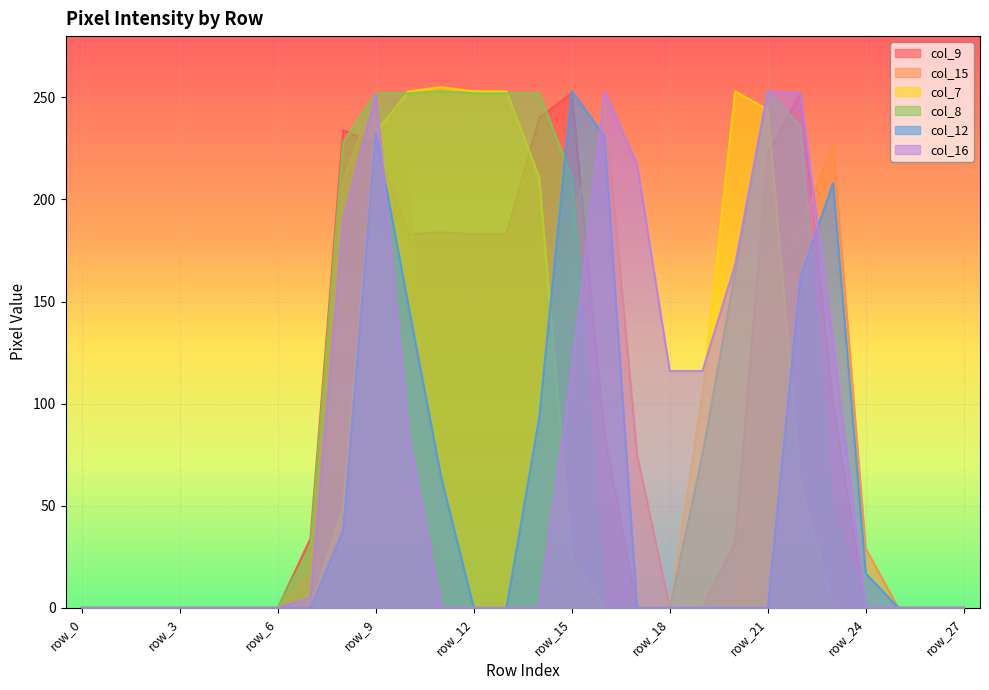

At which label does col_9 reach its peak?

row_15